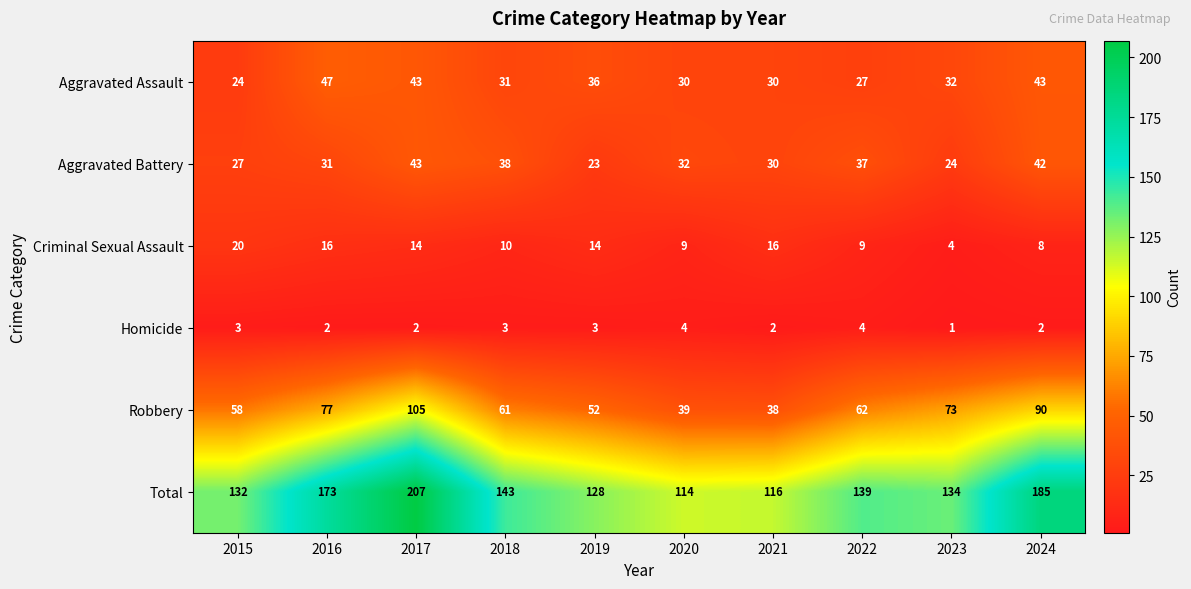

Between 2020 and 2023, which series saw the biggest shift?

Robbery